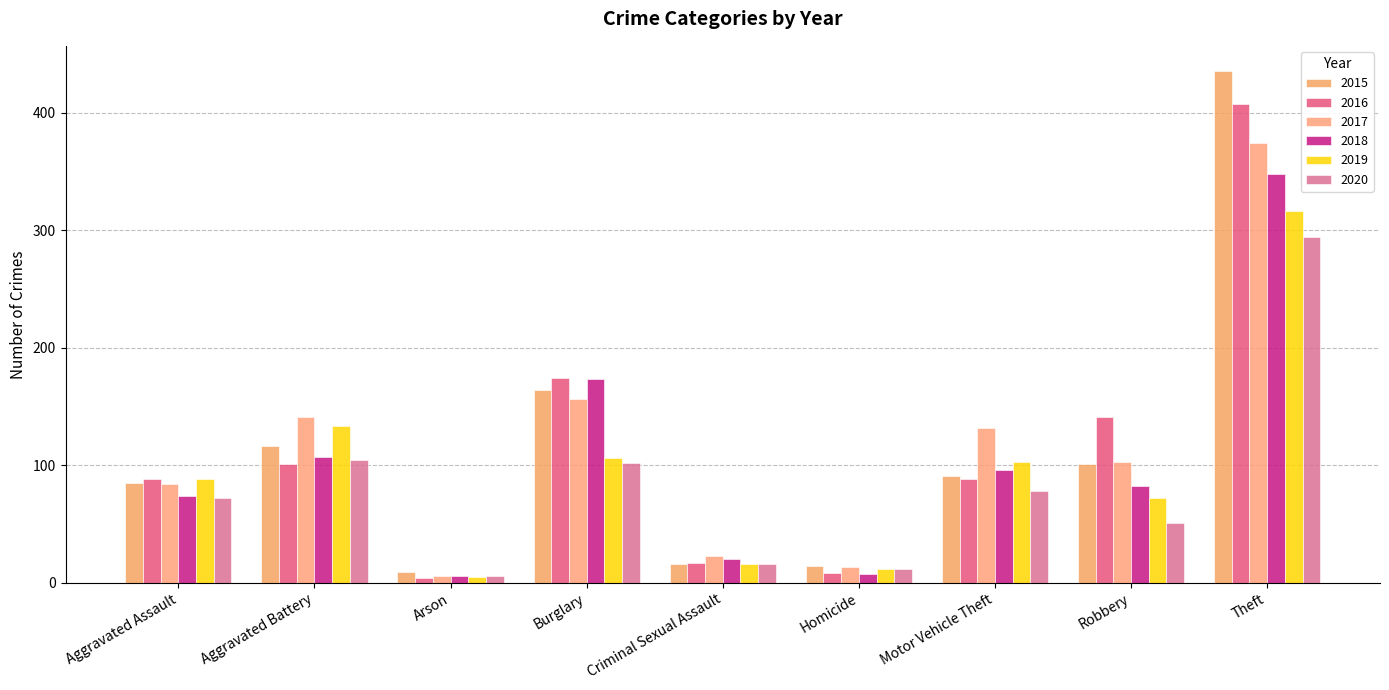

The value of 2018 at Burglary is 103. True or false?

False